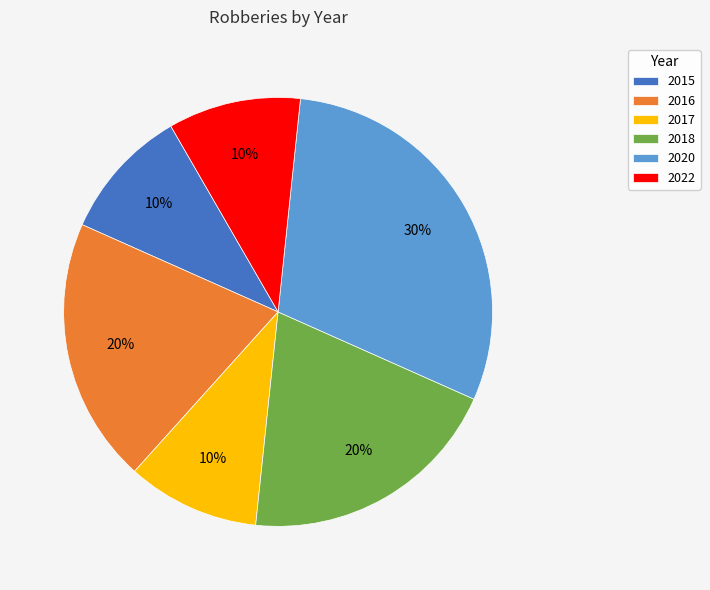

To the nearest percent, what is the combined percentage of 2018 and 2022?

30%